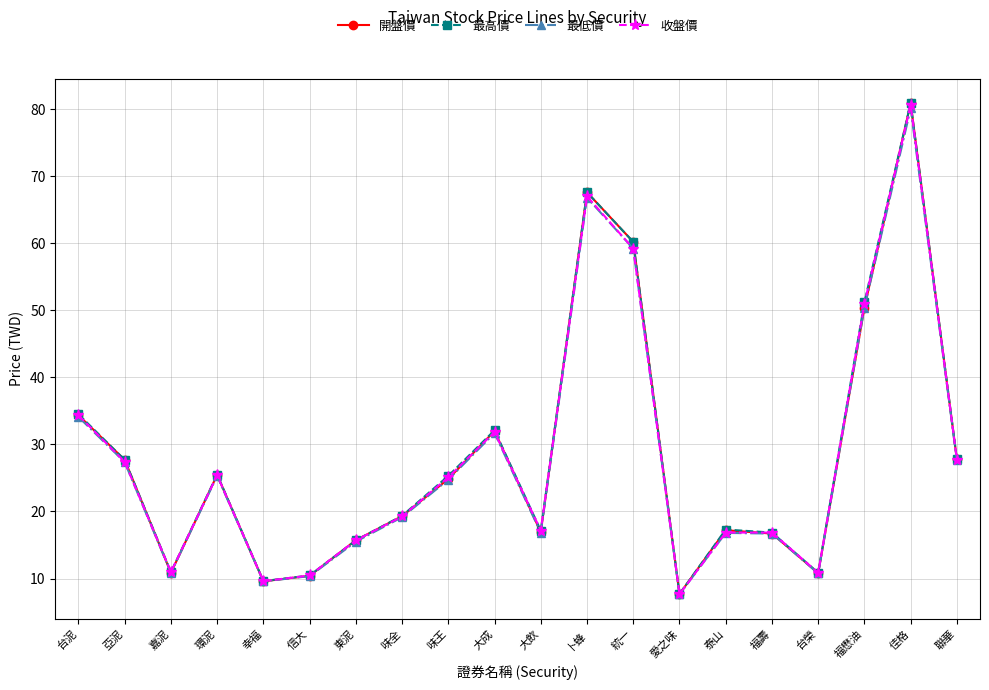

Is the value of 開盤價 at 泰山 greater than the value of 收盤價 at 亞泥?

No